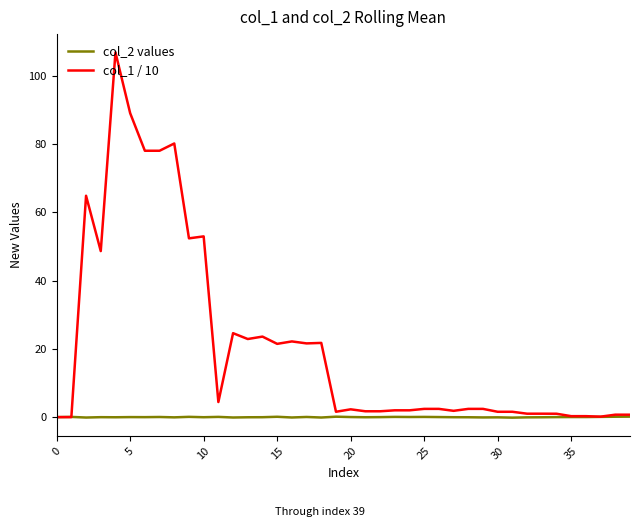

What is the difference between the maximum and minimum values in the col_2 values series?

0.3